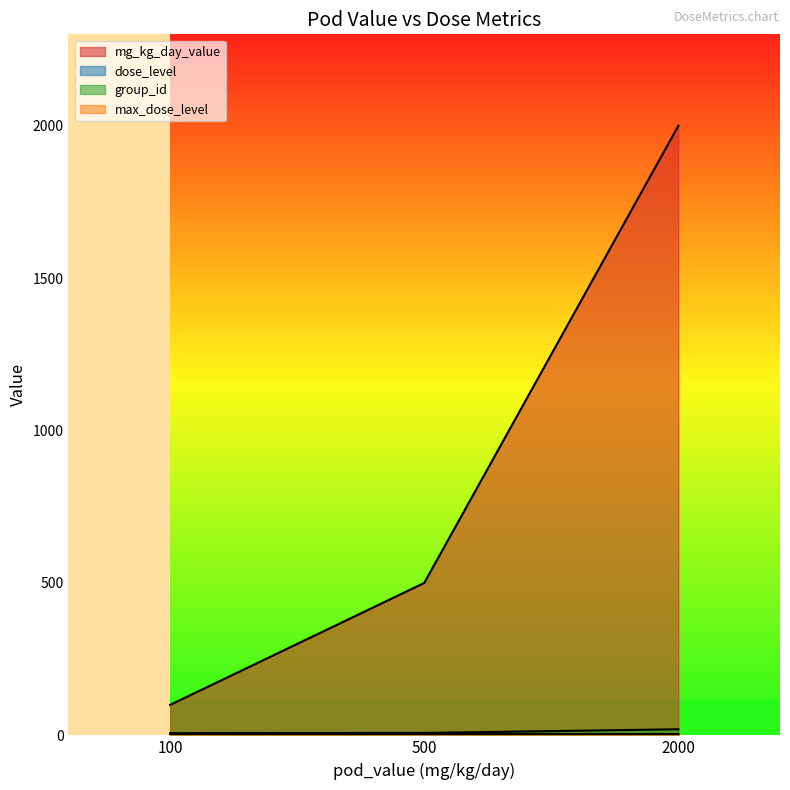

The mg_kg_day_value series shows 176 at 100. True or false?

False